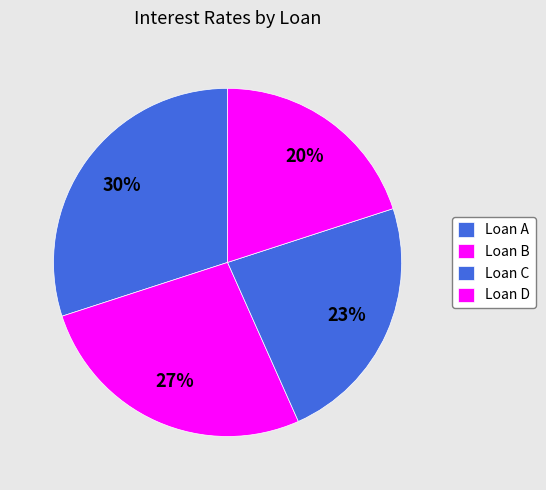

Which category has the smallest portion of the pie?

Loan D